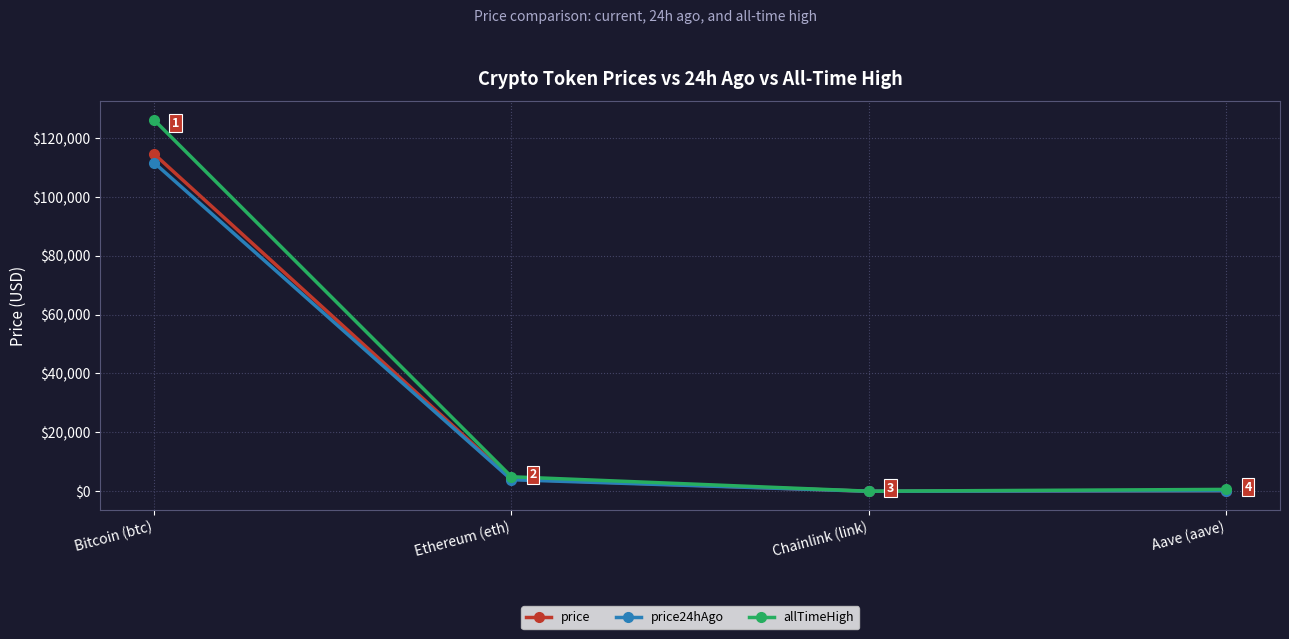

What is the label of the 2nd point from the right?

Chainlink (link)